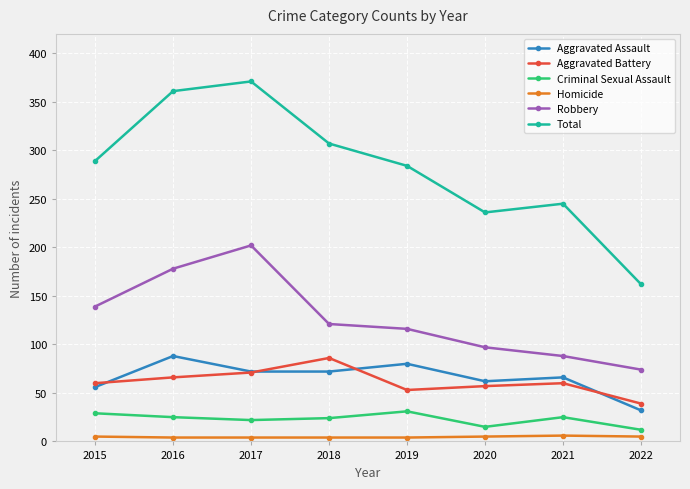

What is the difference between the highest and lowest values at 2020?

231